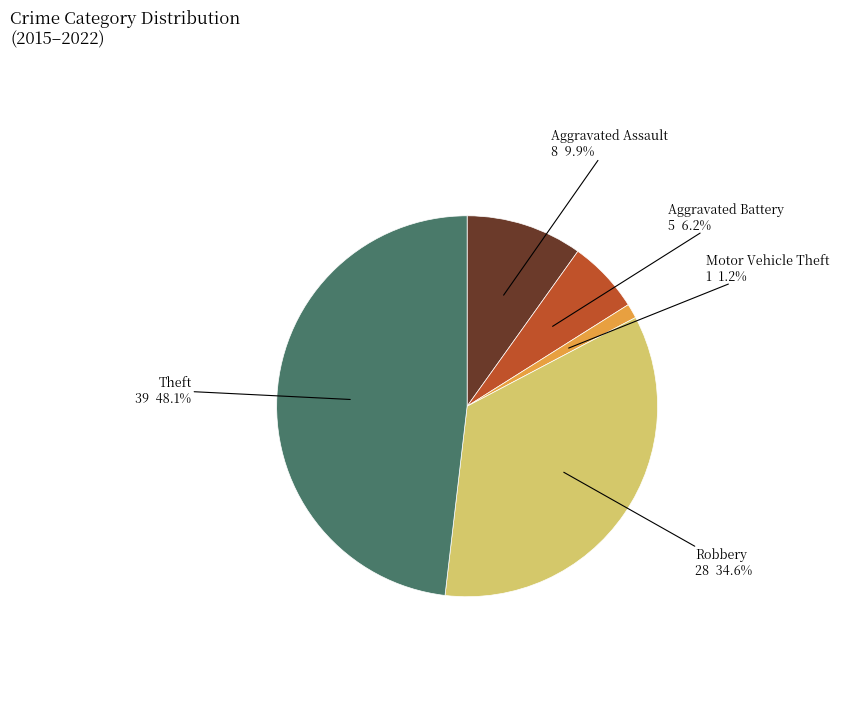

How many segments does this pie chart have?

5